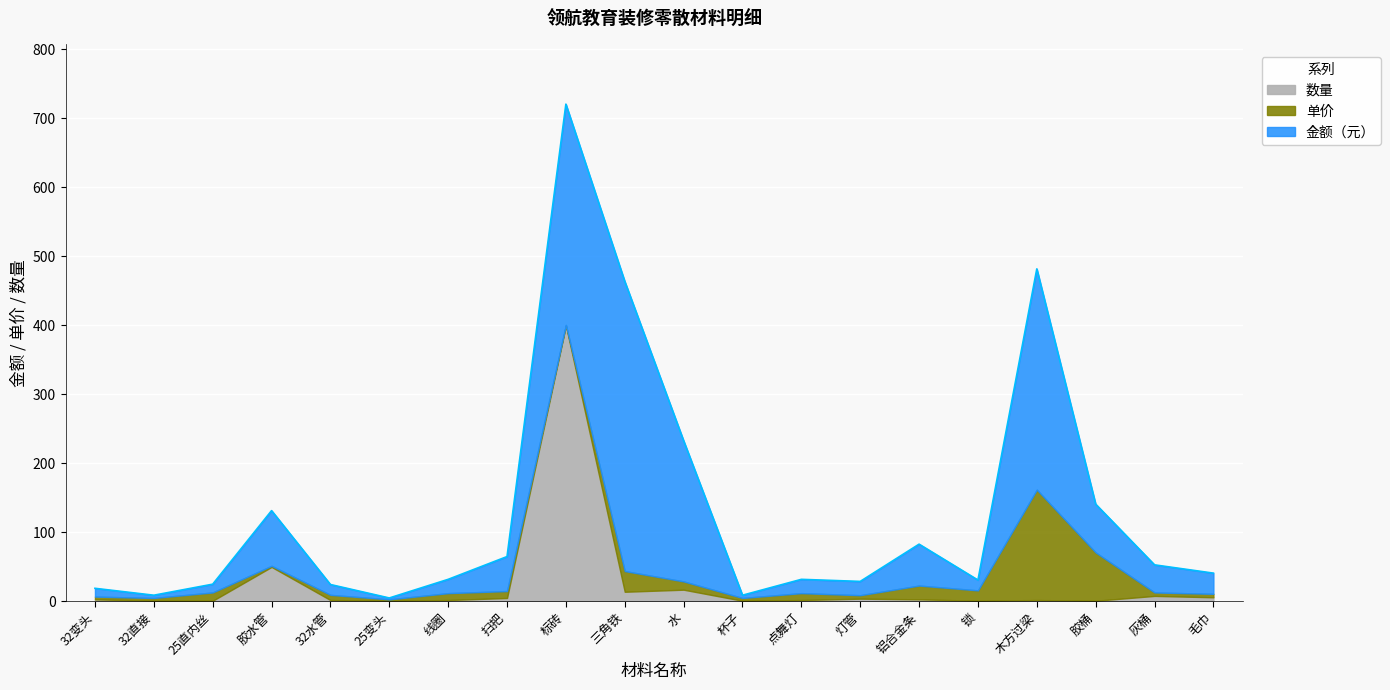

How many interior local peaks does the 金额（元） series have?

4